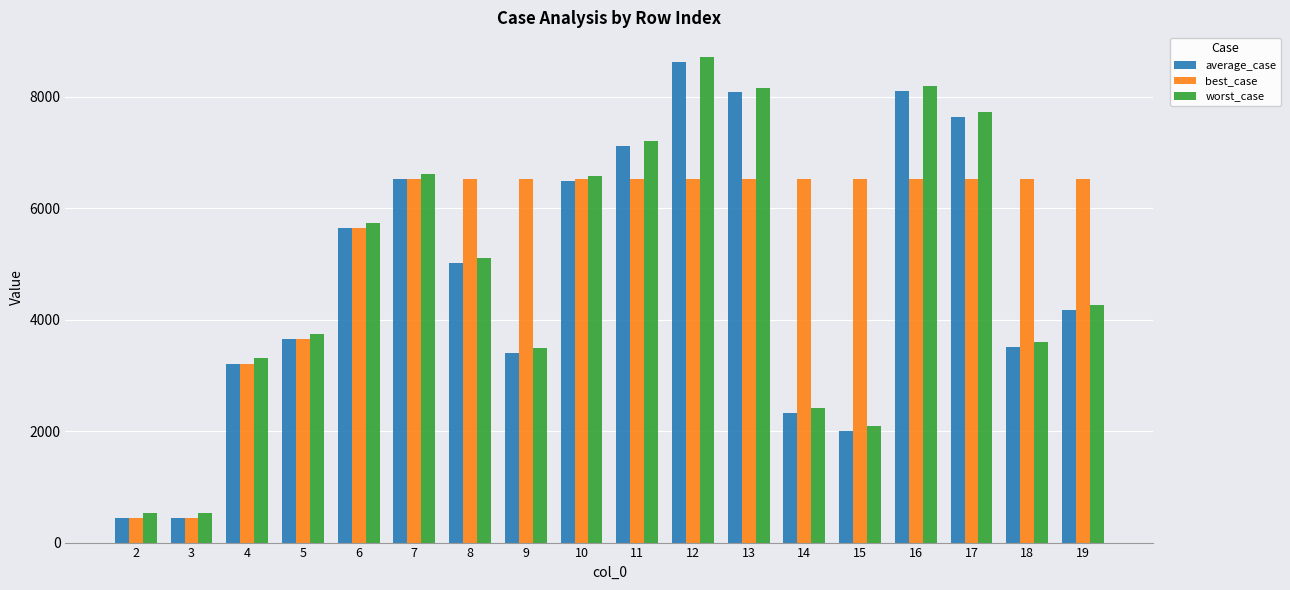

Which category has the highest value across all series?

12